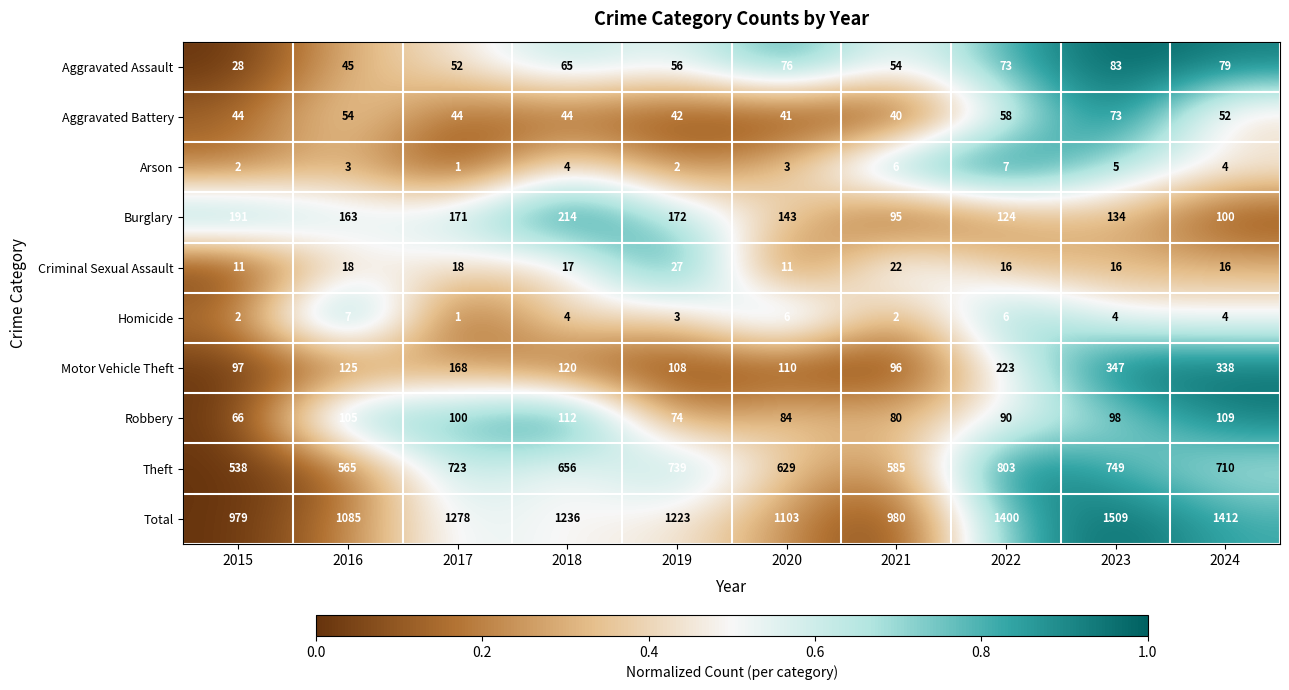

What value does the Aggravated Battery series have at 2019?

42